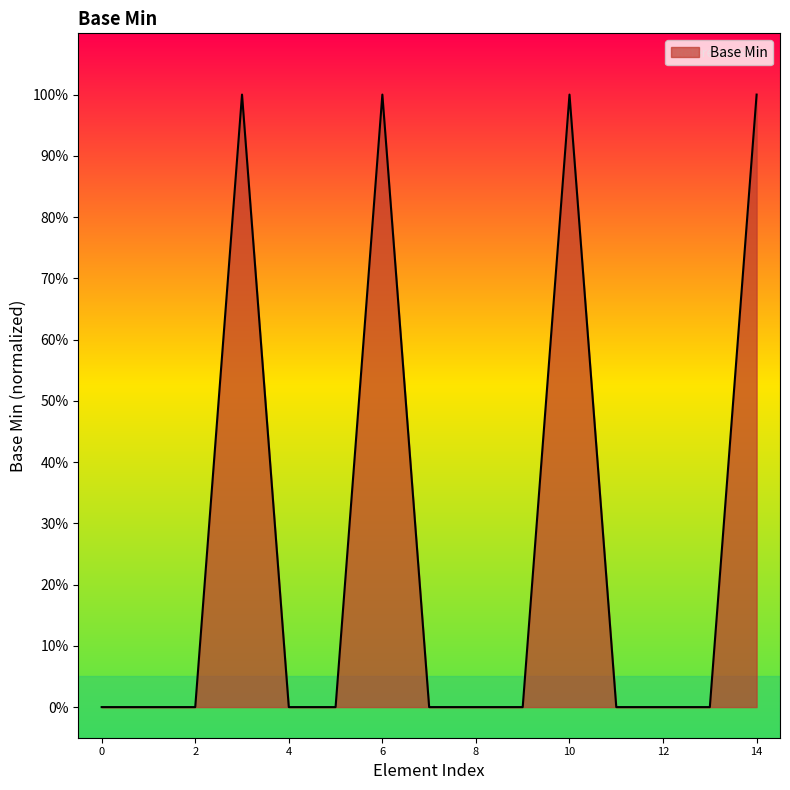

What is the greatest value displayed?

1